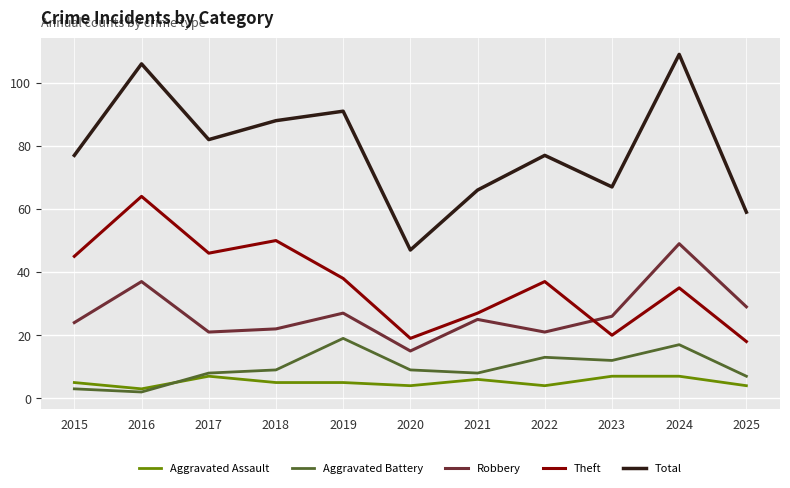

What is the difference between the Aggravated Battery values at 2023 and 2024?

5